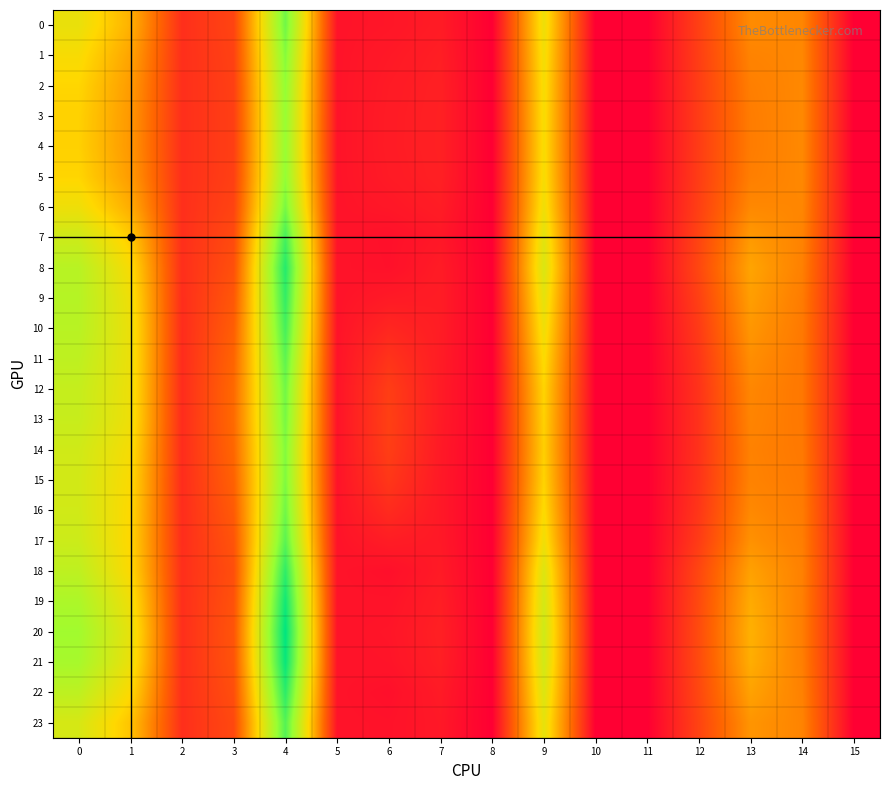

How many distinct data groups are displayed?

24